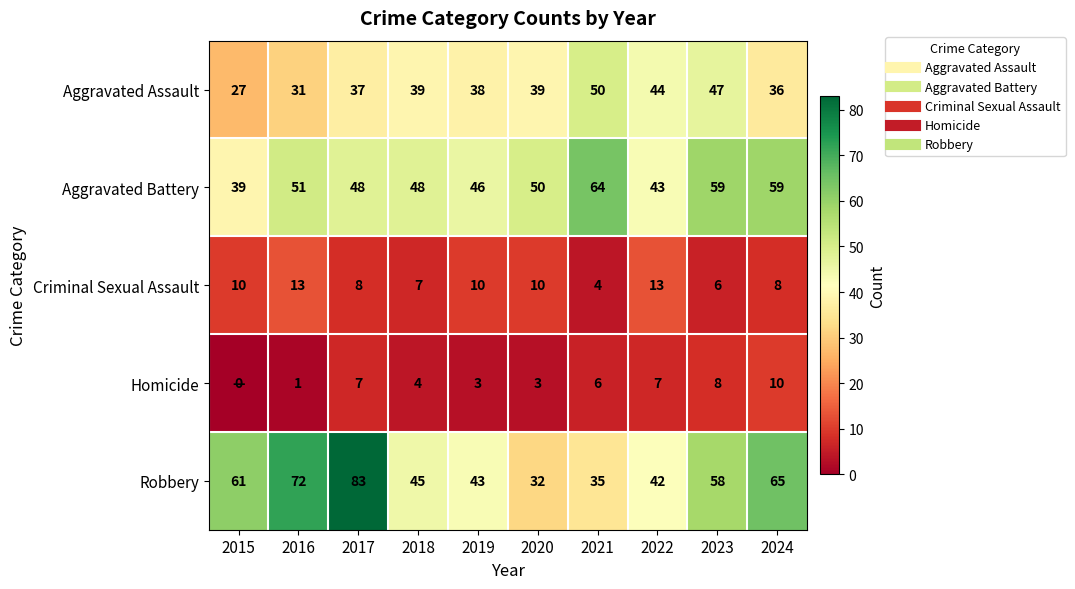

At which label does Robbery first exceed 58?

2015